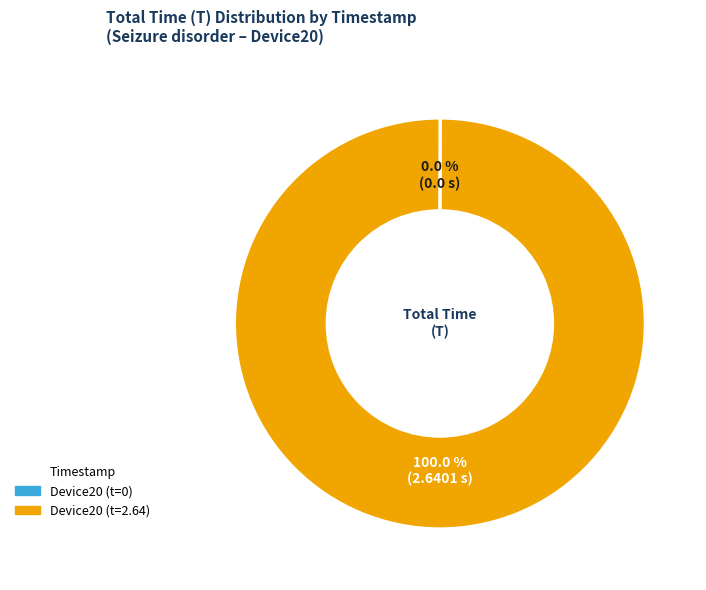

Is there any slice that represents more than half of the pie?

Yes